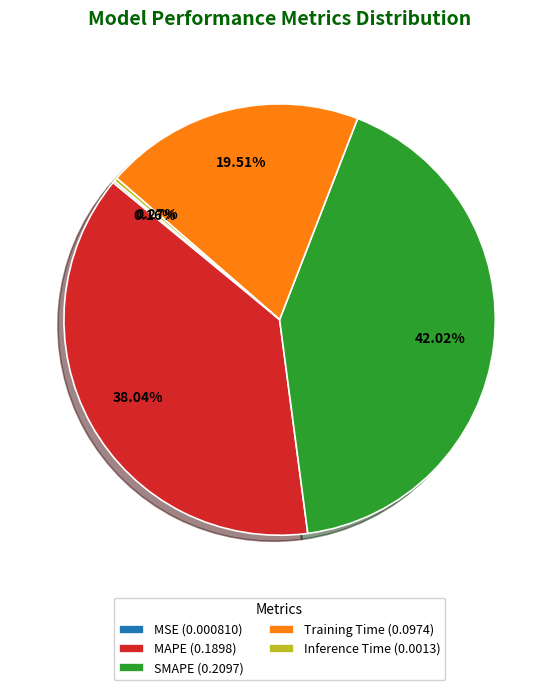

The SMAPE slice represents 42% of the pie. True or false?

True